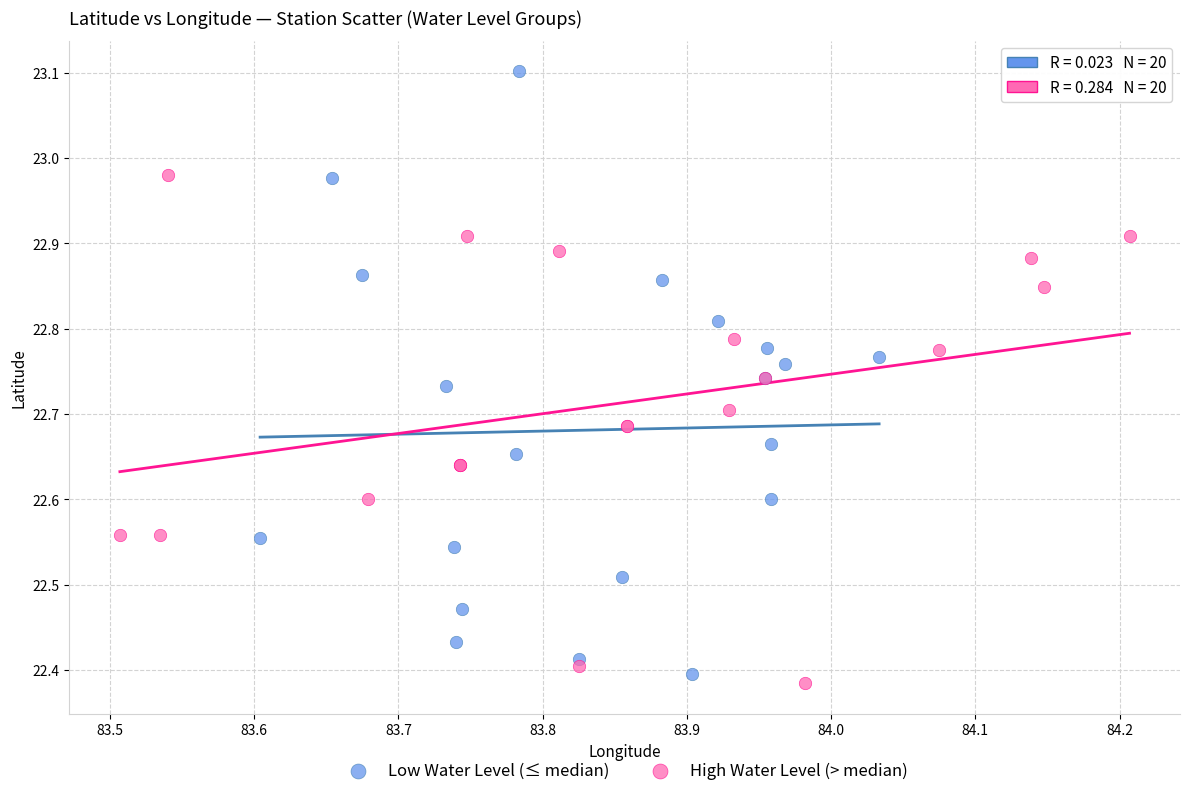

Which series contains the highest Y value?

Low Water Level (≤ median)